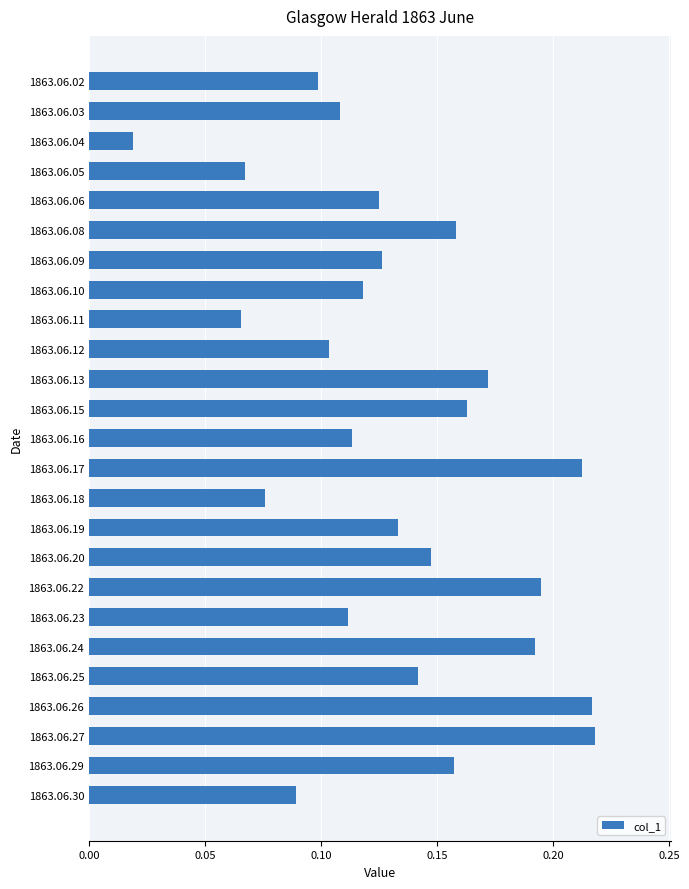

The chart shows a value of 0.1 at 1863.06.23. True or false?

True